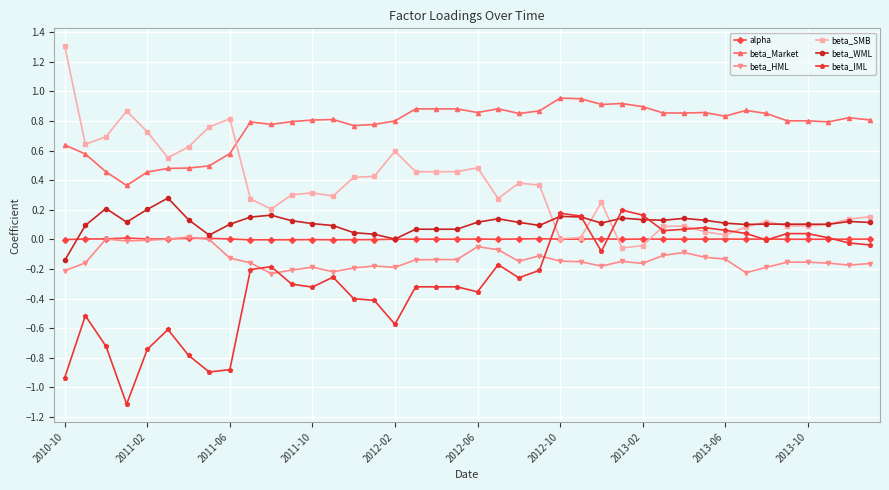

True or false: beta_Market and alpha intersect in this chart.

False